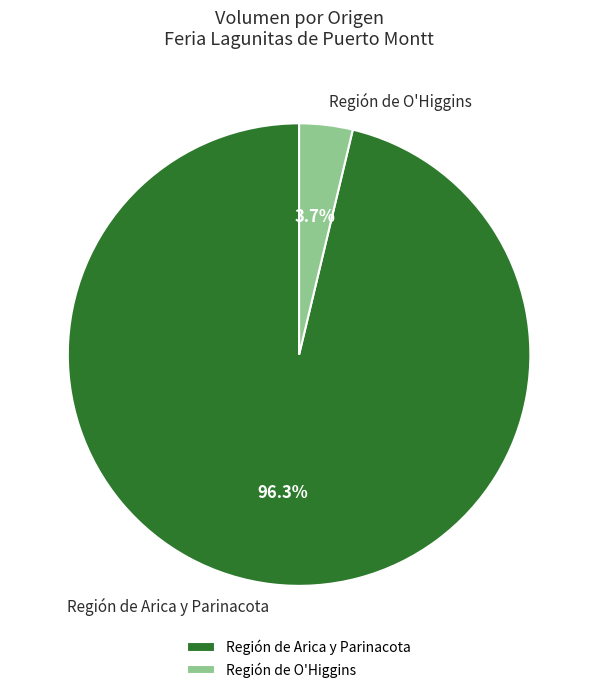

What percentage is NOT represented by Región de O'Higgins?

96.3%